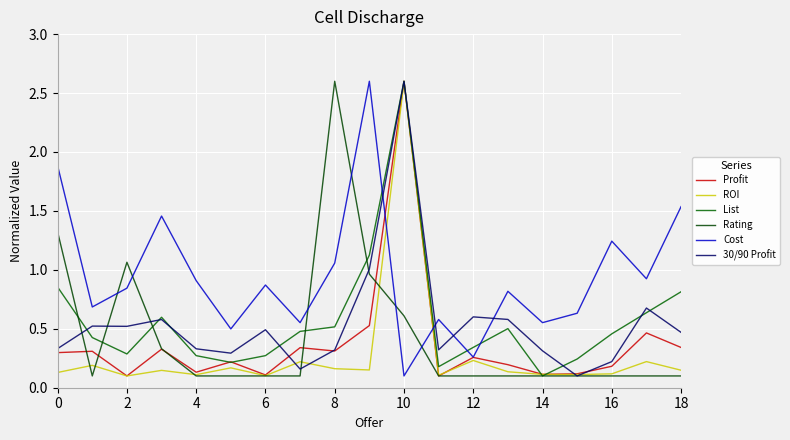

Is this an area chart (filled region under the line)?

No